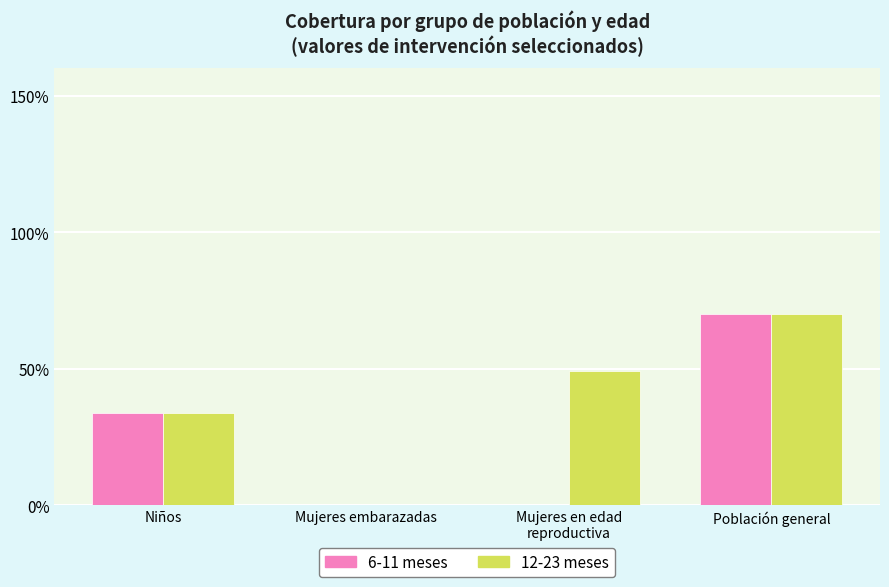

What is the difference between the maximum and minimum values in the 12-23 meses series?

0.7